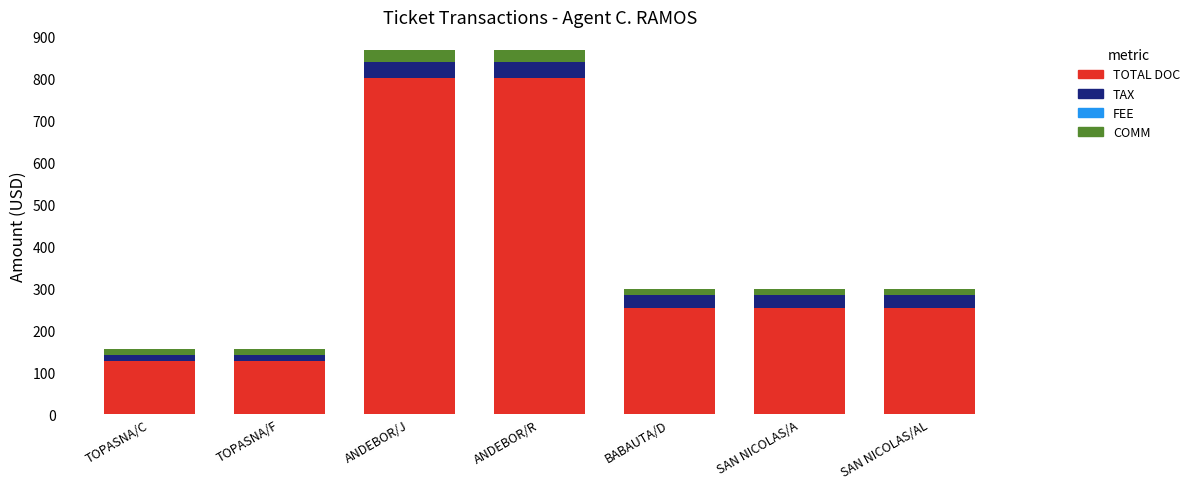

Are the bars grouped side by side (vs. stacked)?

No